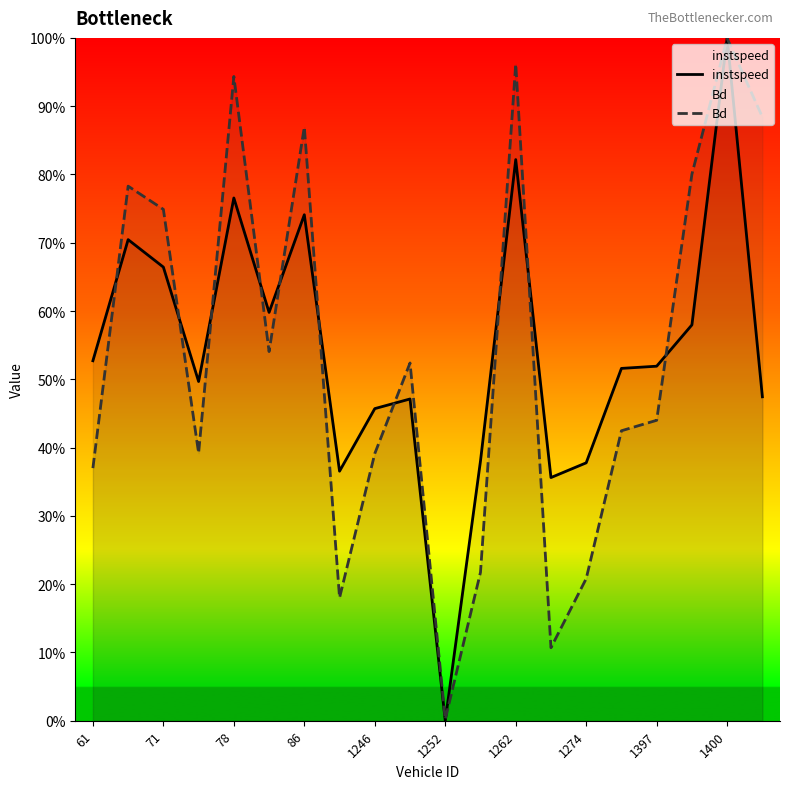

Which series has the largest range (max minus min)?

instspeed